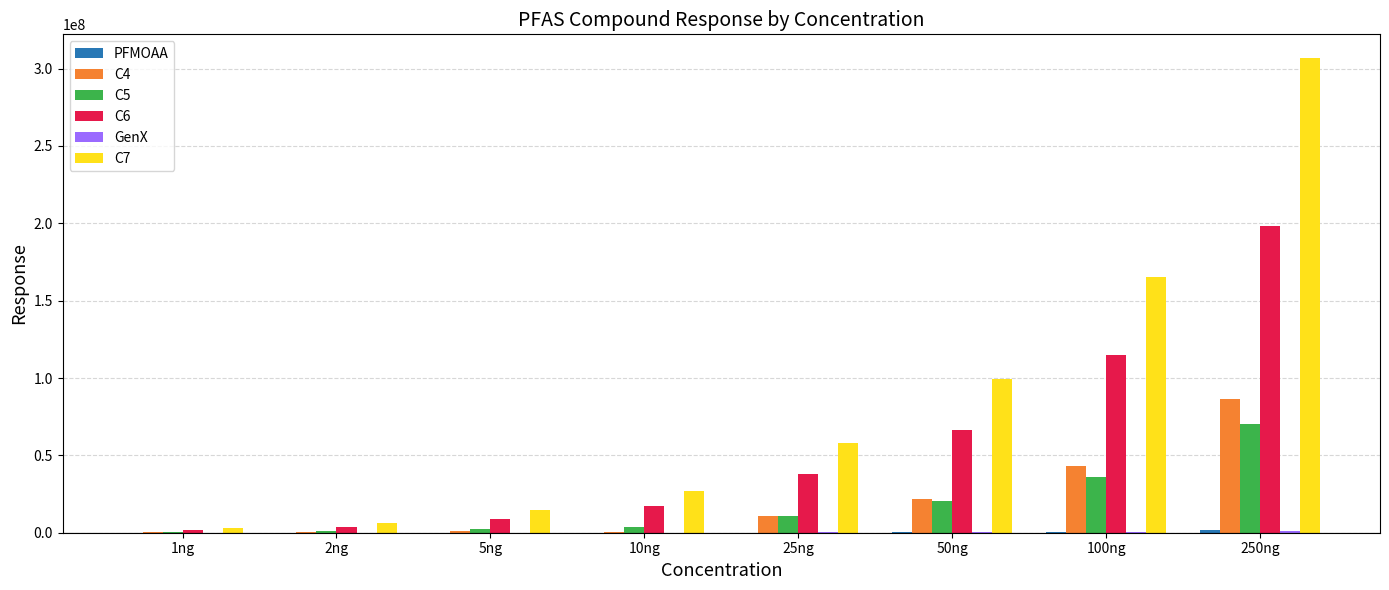

Which category has the highest value in the C7 series?

250ng